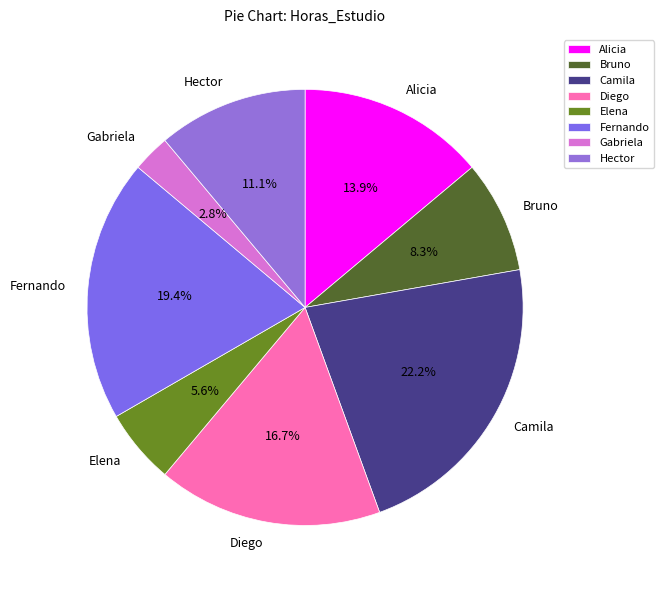

What is the largest slice in the pie chart?

Camila